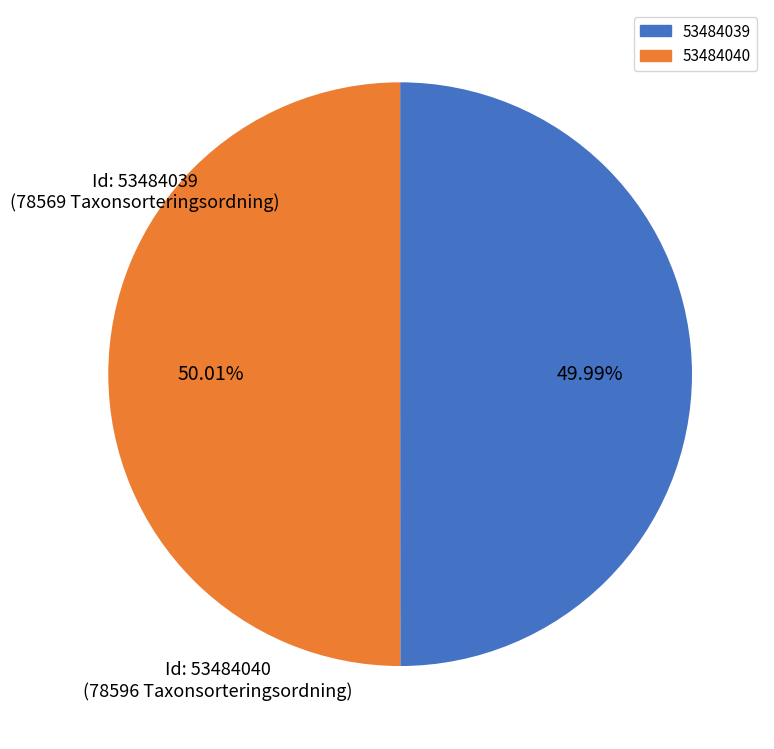

To the nearest percent, what percentage of the pie is 53484040?

50%